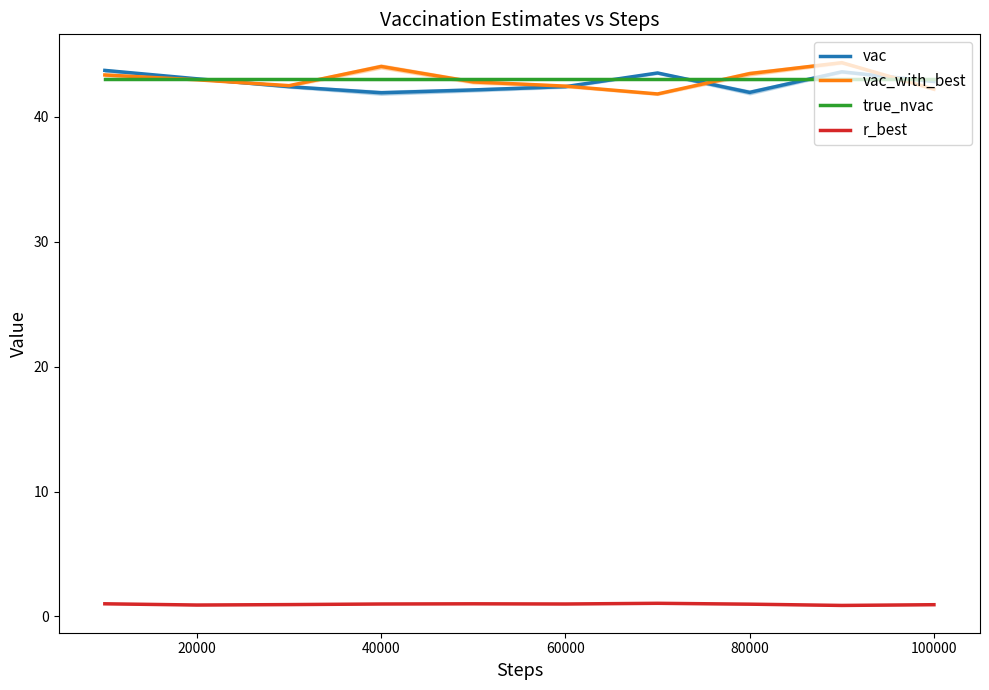

True or false: vac has a value of 42.8 at 100000.

True